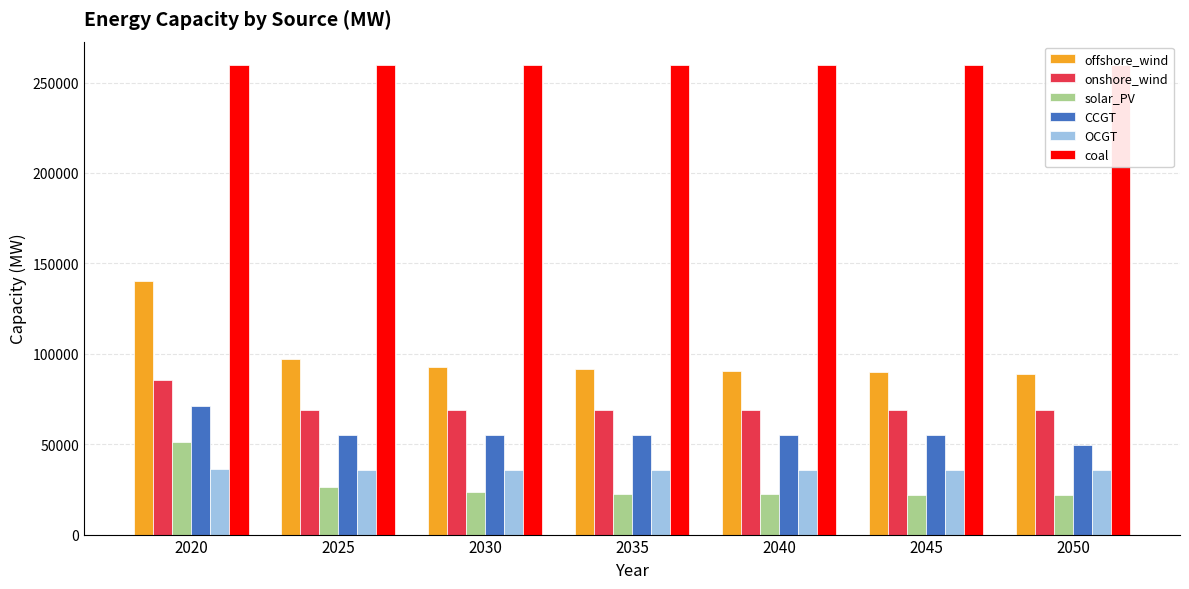

At which label does coal reach its minimum?

2050